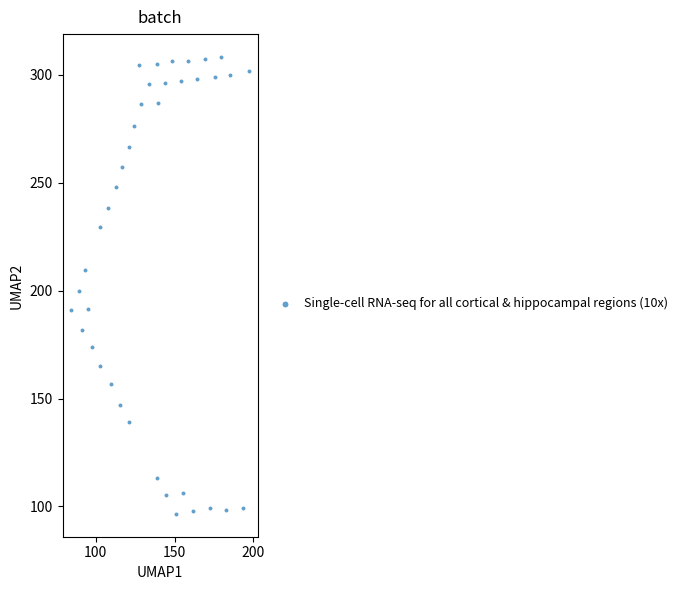

What is the range of Y values (max minus min)?

211.8